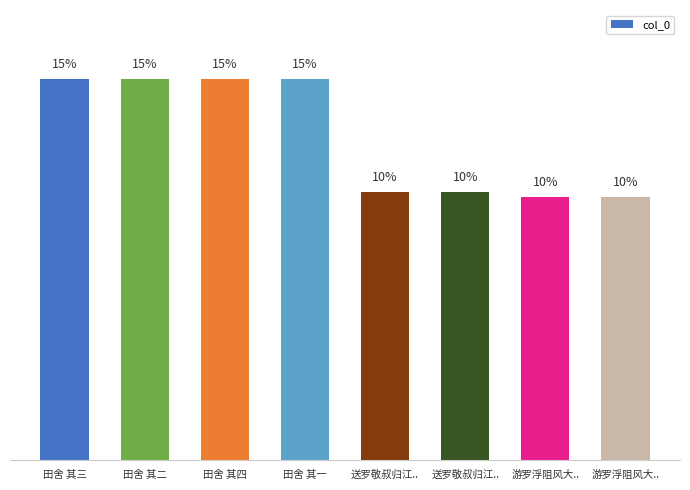

What is the approximate value at 田舍 其二?

14.7